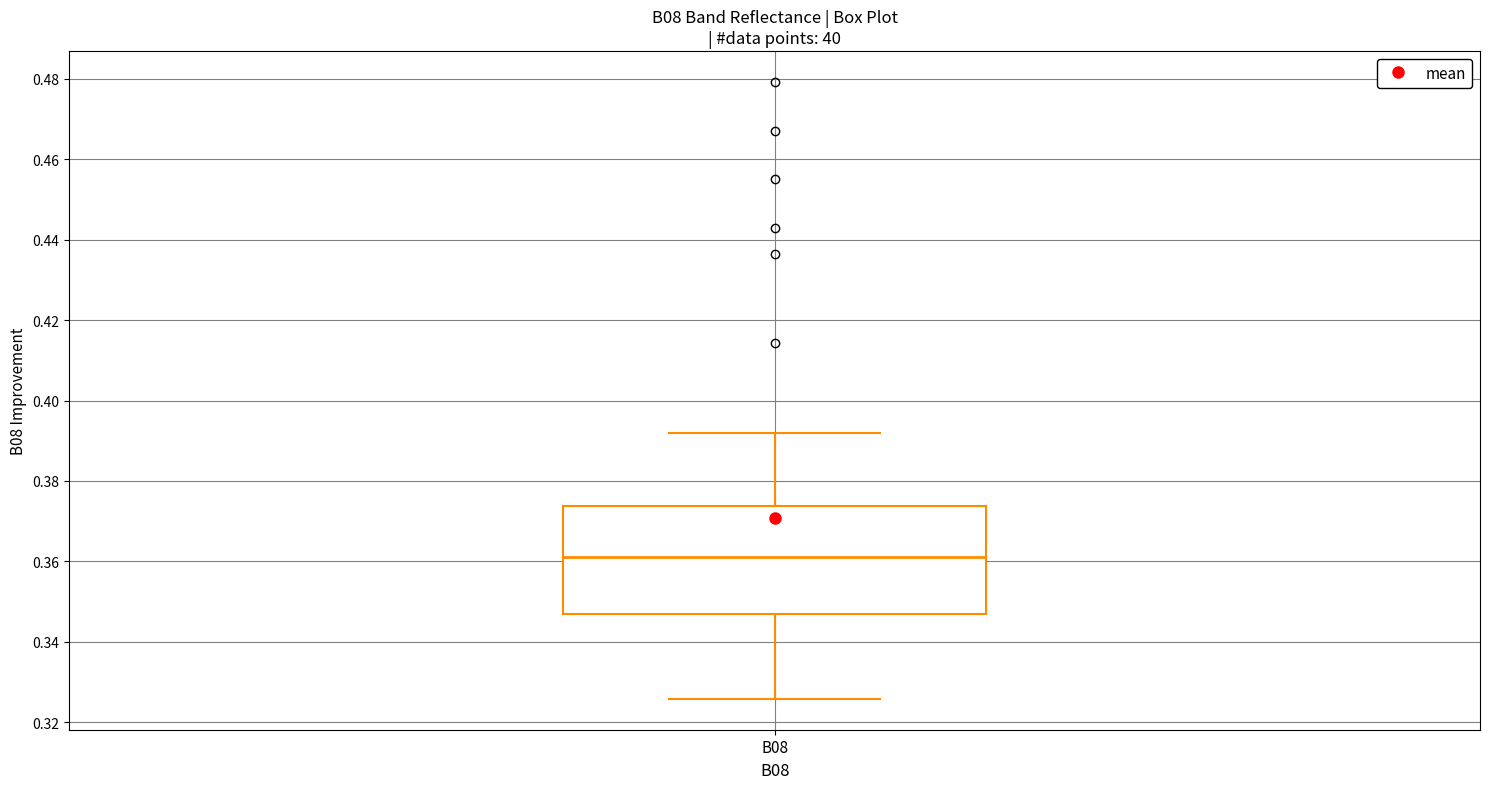

Read this box plot against the y-axis: the position of the median line, the range covered by the box, and the ends of both whiskers. The values are not printed on the chart, so give them approximately, as read against the axis.

median 0.362, box 0.346 to 0.374, whiskers 0.326 to 0.392